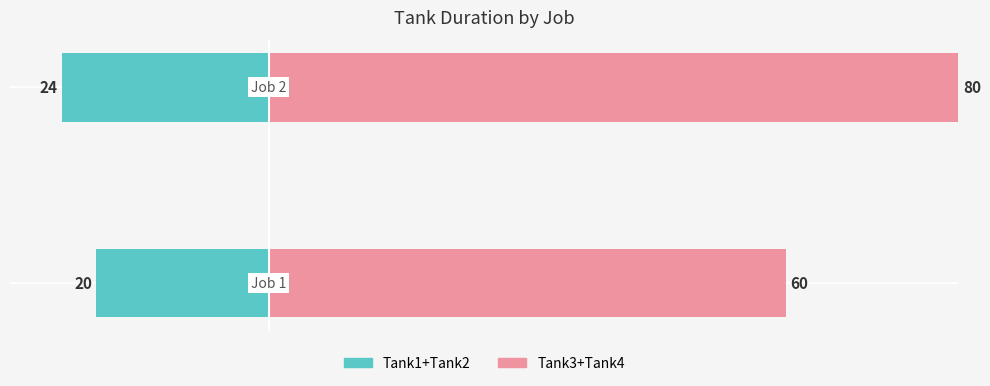

Reading right to left, list all the values displayed in this chart.

Tank1+Tank2 (left): -24	-20
Tank3+Tank4 (right): 80	60